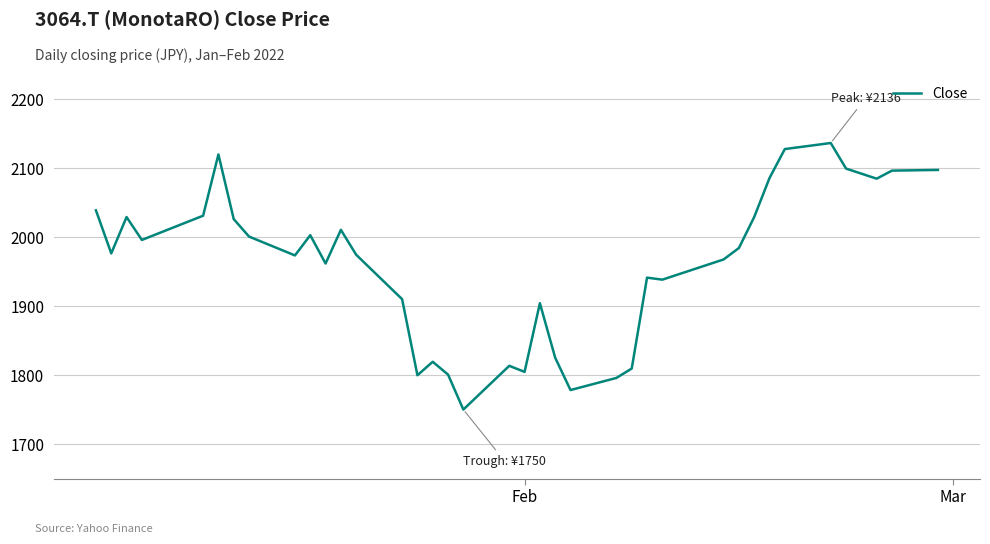

How many series are shown in this chart?

1